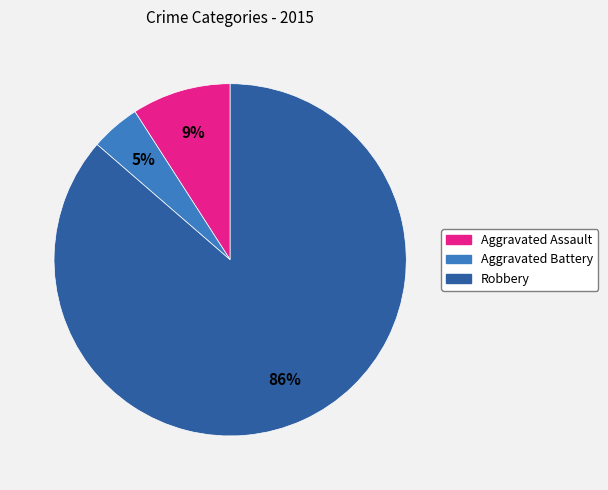

Count the number of slices in the pie.

3